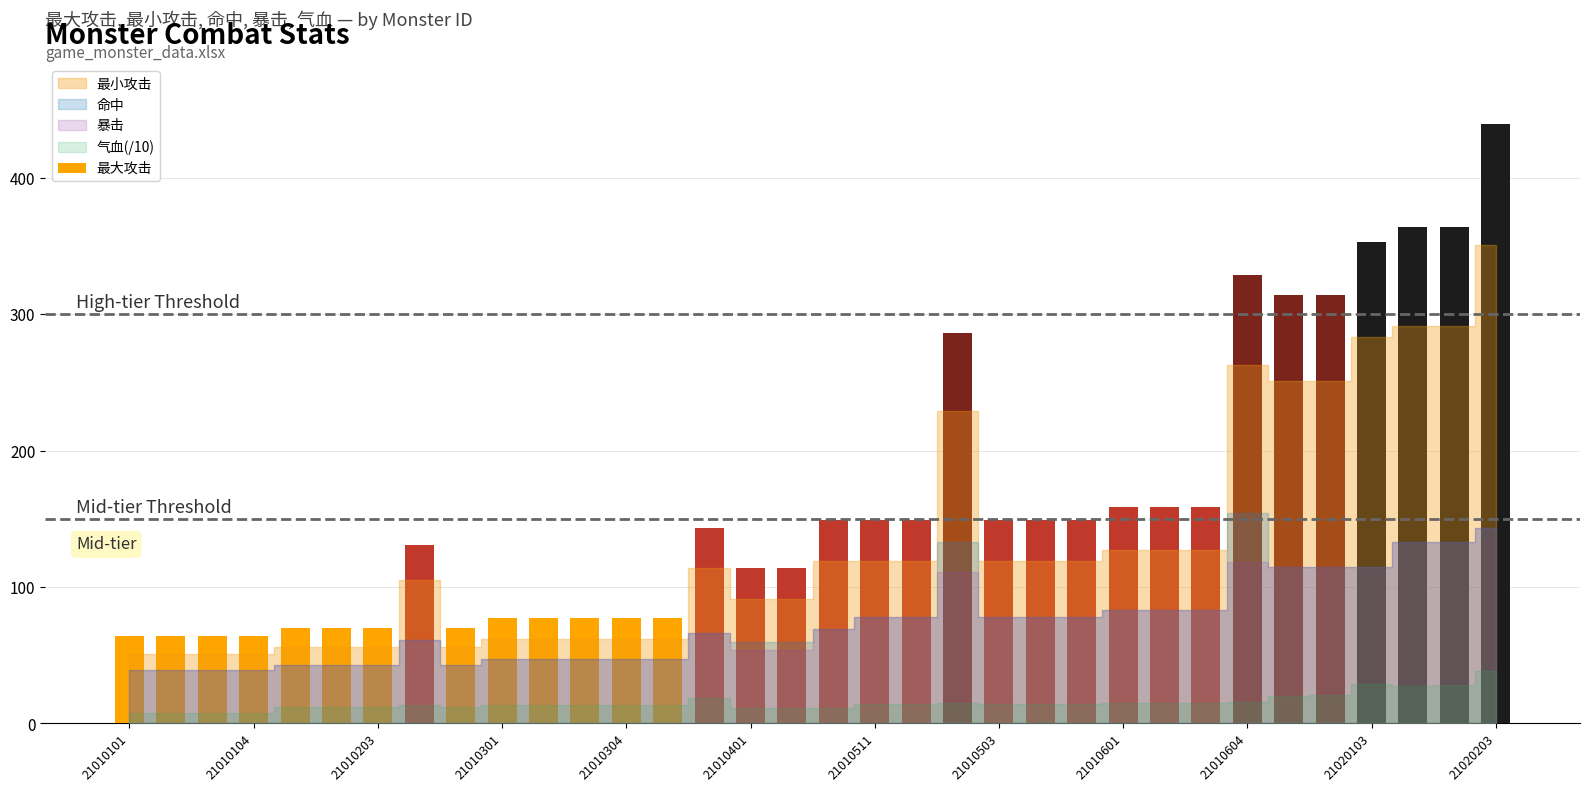

What is the value of the 28th bar from the left?

329